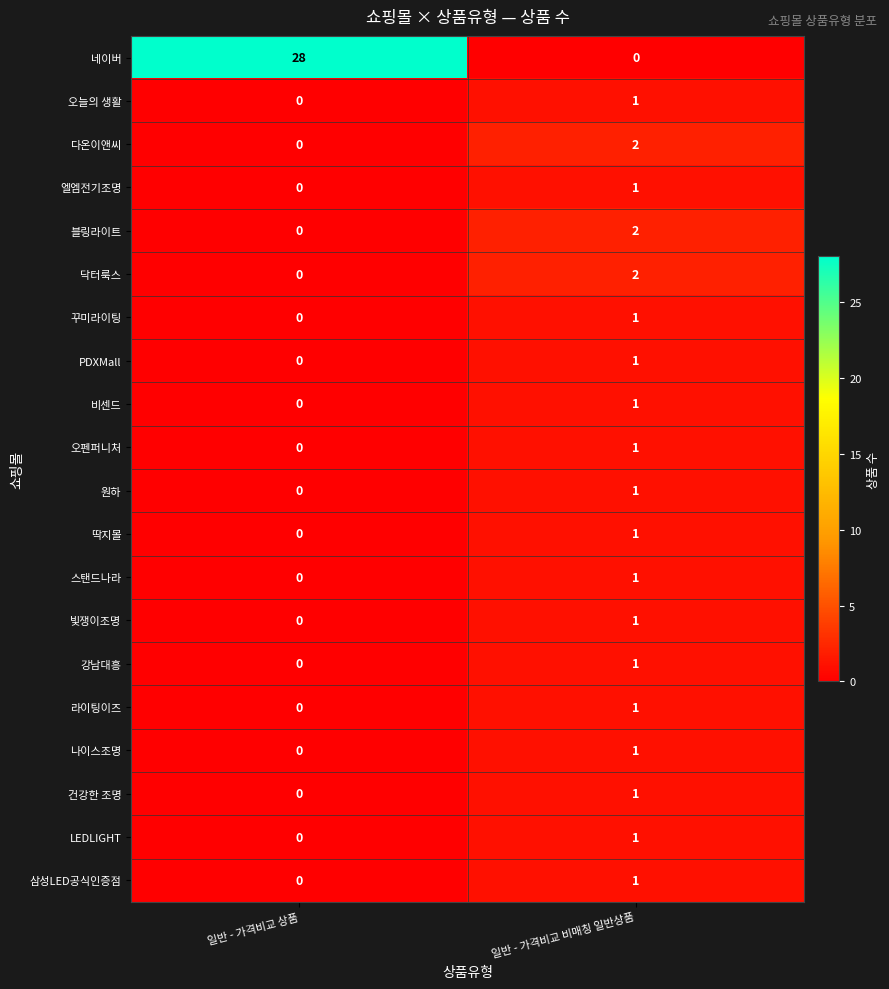

What is the difference between the highest and lowest values at 일반 - 가격비교 상품?

28